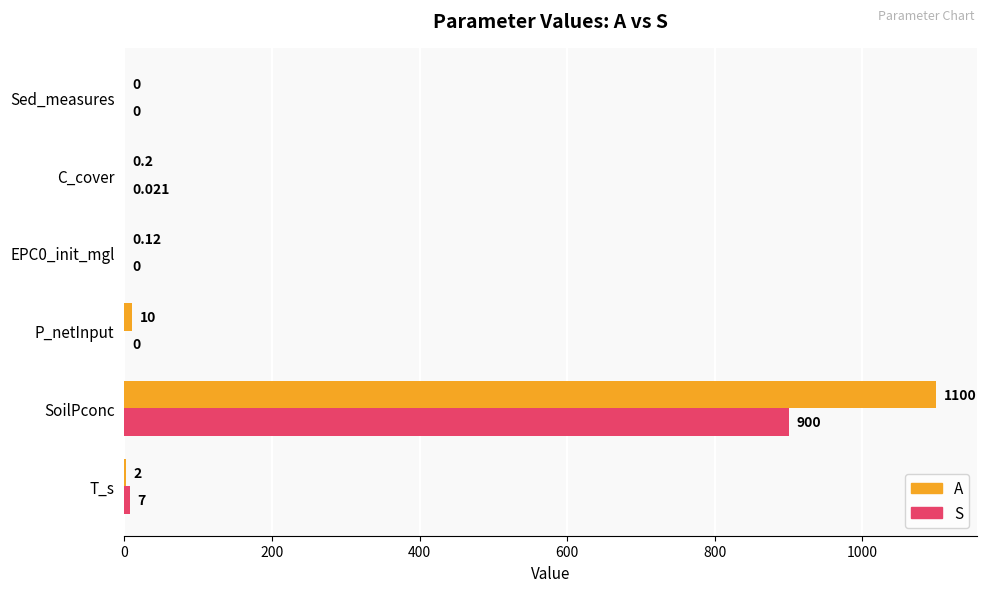

Which series has the largest total across all categories?

A